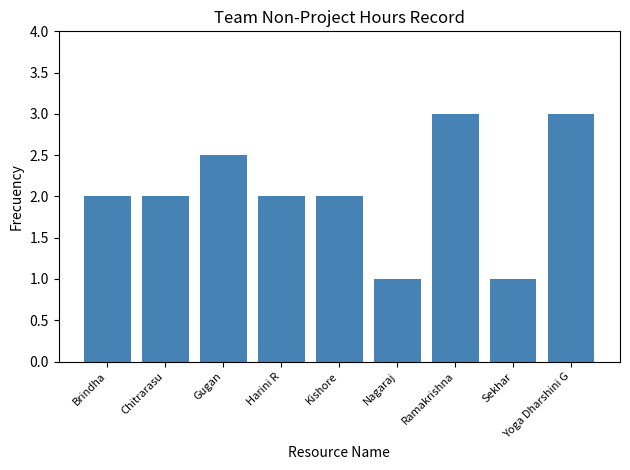

What is the change in value from Harini R to Ramakrishna?

+1.0